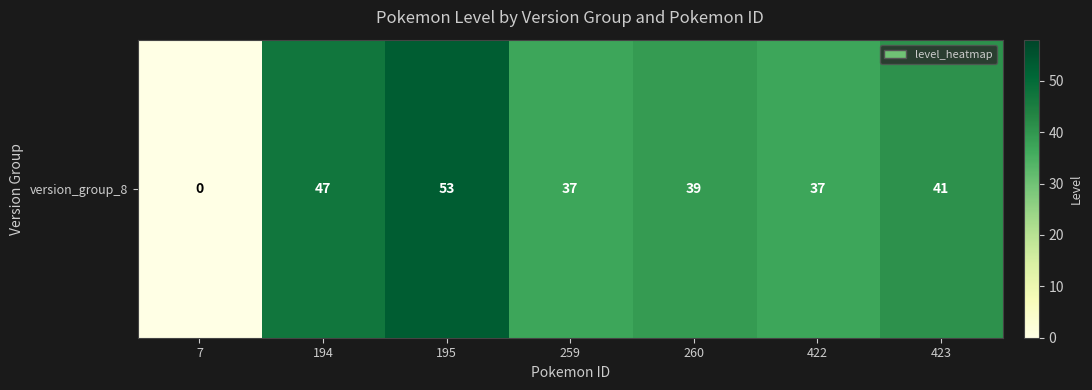

Count the number of data series in this chart.

1